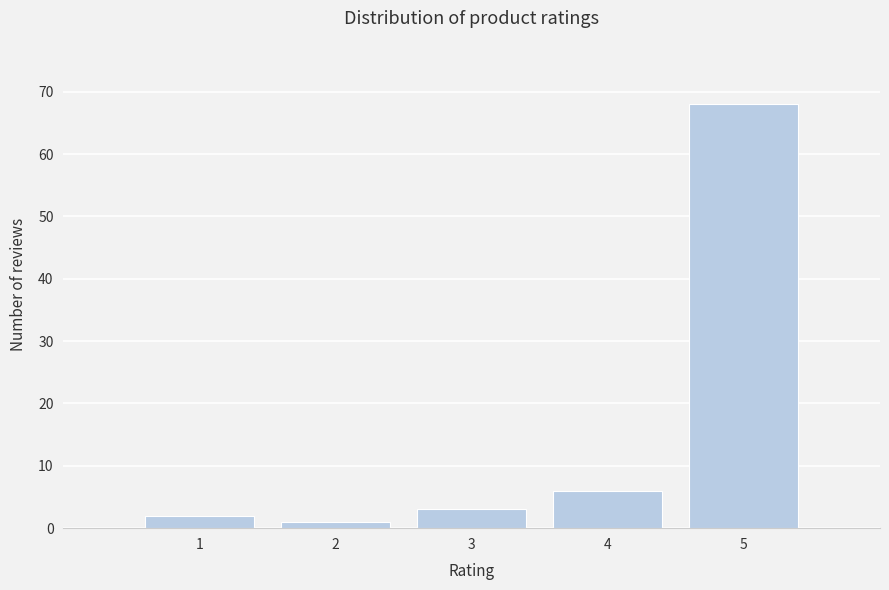

Reading left to right, what are all the values shown in this chart?

2	1	3	6	68